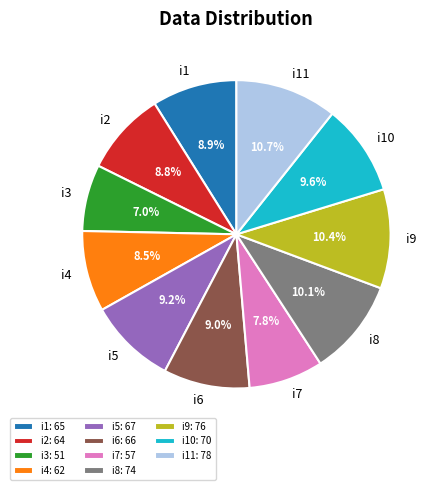

What percentage is the i6 slice, to the nearest percent?

9%